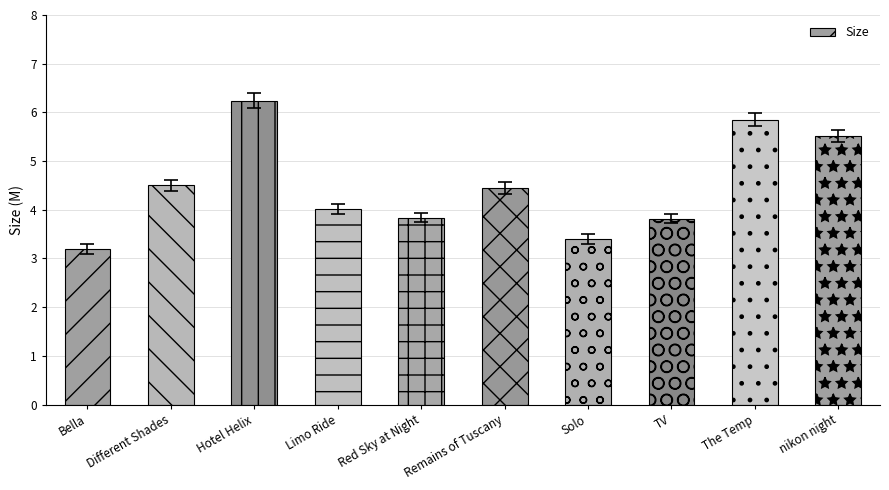

What is the label of the 4th bar from the right?

Solo